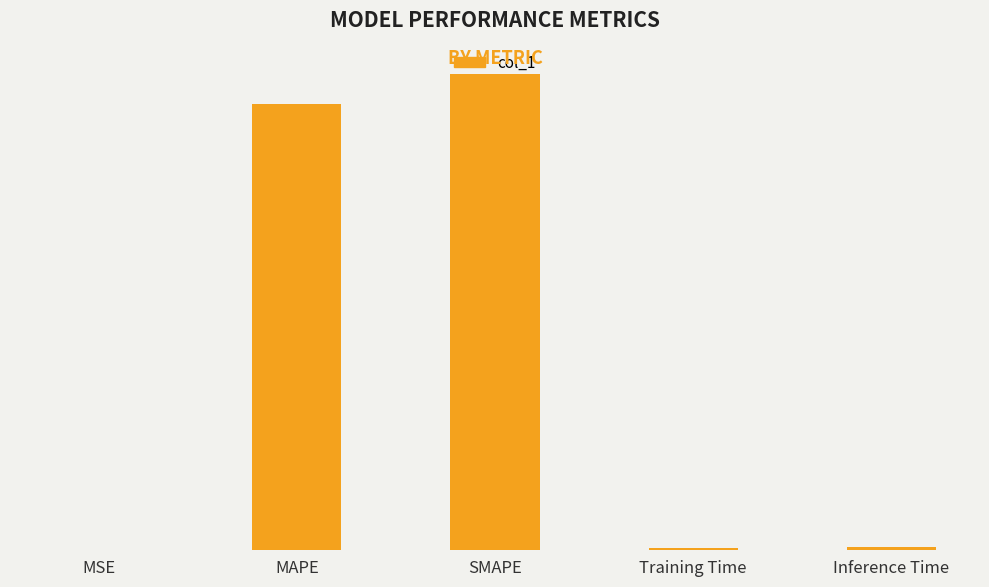

Are the bars horizontal?

No